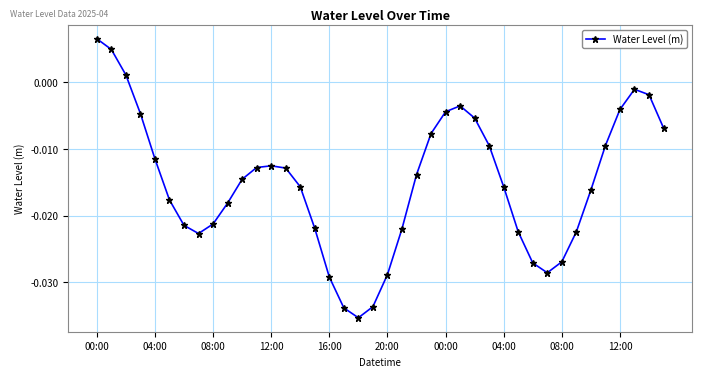

Does the chart have visible grid lines?

Yes